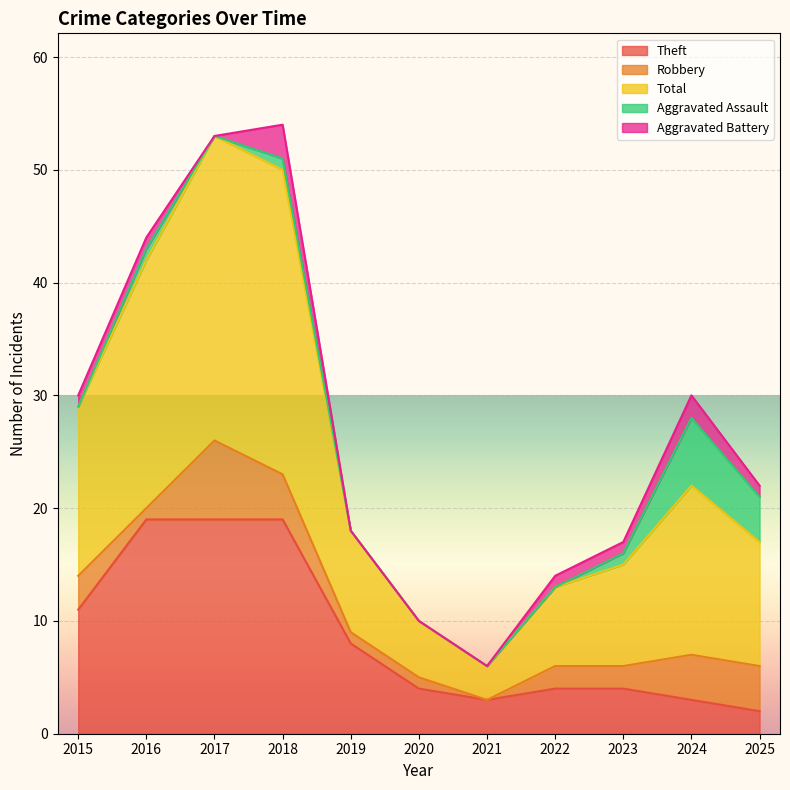

Reading left to right, extract all data points from this chart.

Theft: 11	19	19	19	8	4	3	4	4	3	2
Robbery: 3	1	7	4	1	1	0	2	2	4	4
Total: 15	22	27	27	9	5	3	7	9	15	11
Aggravated Assault: 0	1	0	1	0	0	0	0	1	6	4
Aggravated Battery: 1	1	0	3	0	0	0	1	1	2	1